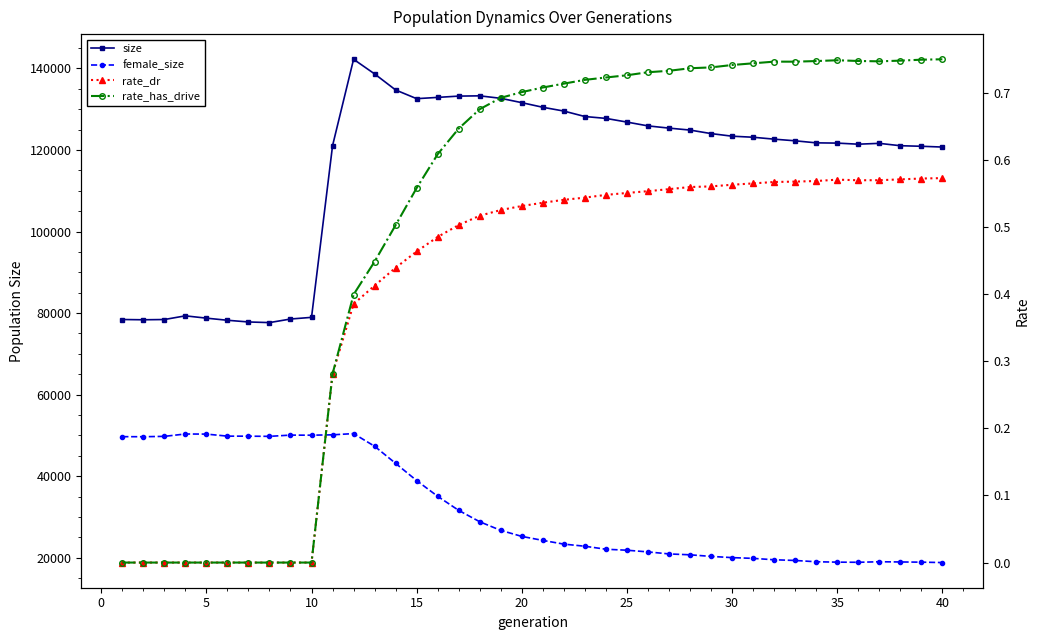

Is this an area chart (filled region under the line)?

No